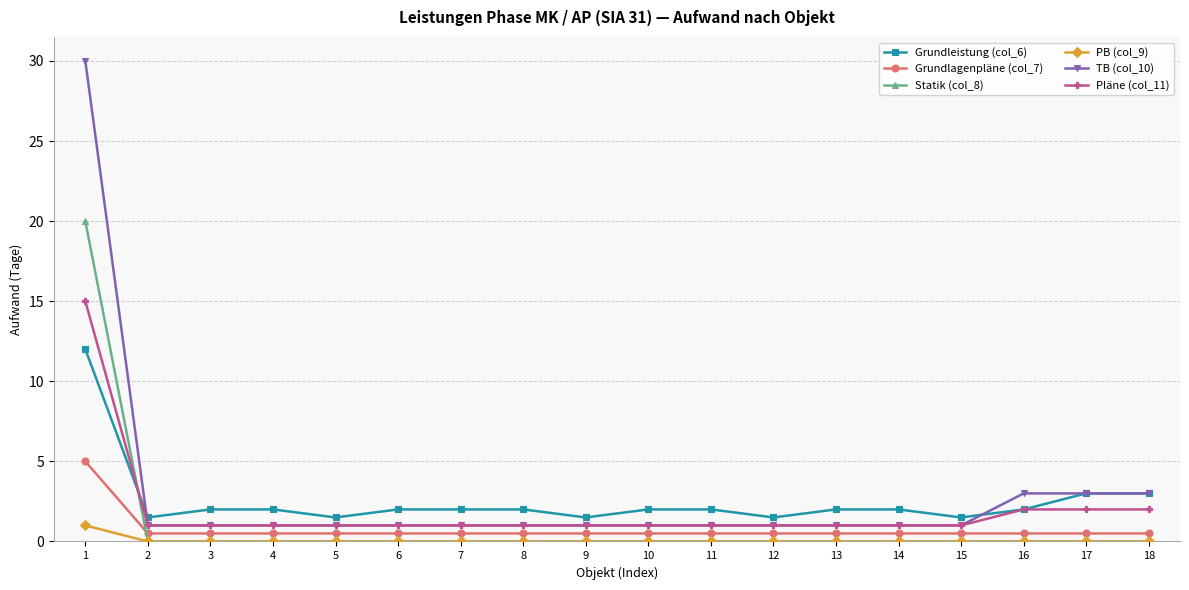

True or false: TB (col_10) and PB (col_9) intersect in this chart.

False